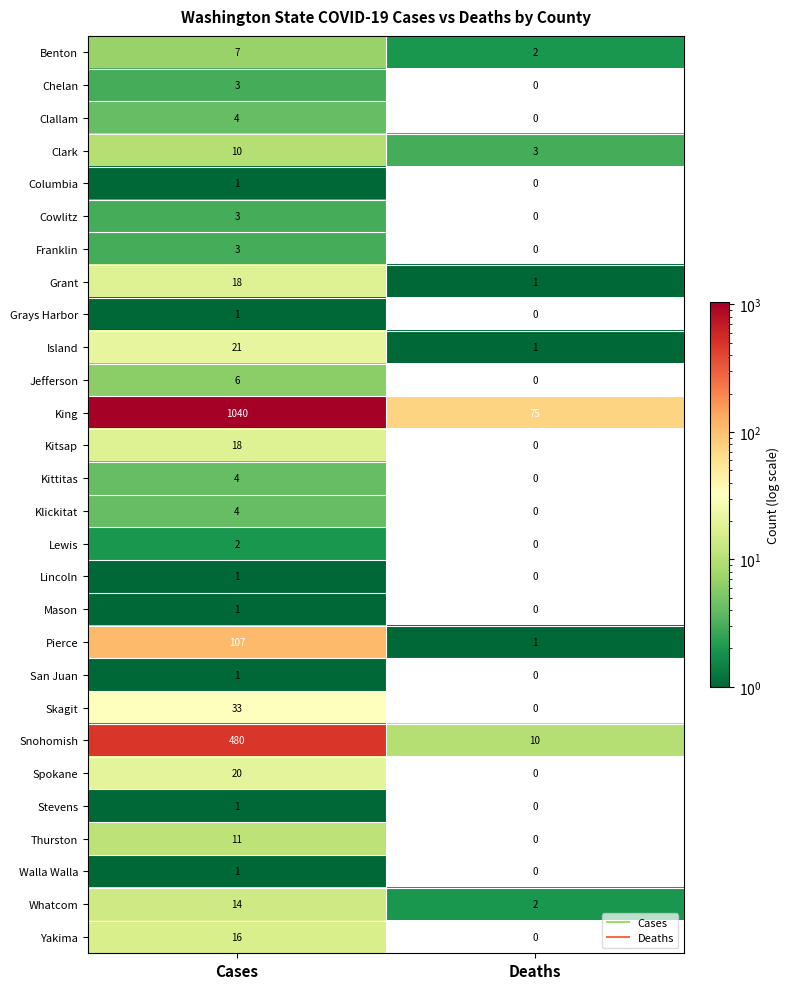

At which category is the sum across all series the highest?

Cases